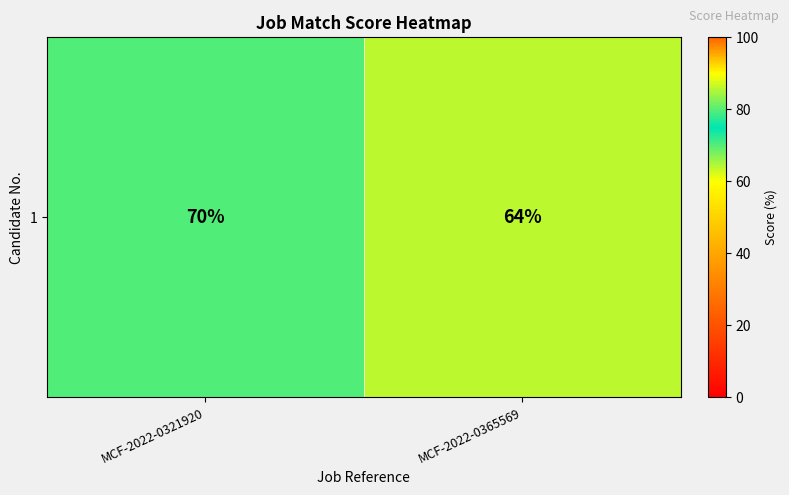

What is the difference between the values at MCF-2022-0321920 and MCF-2022-0365569?

6